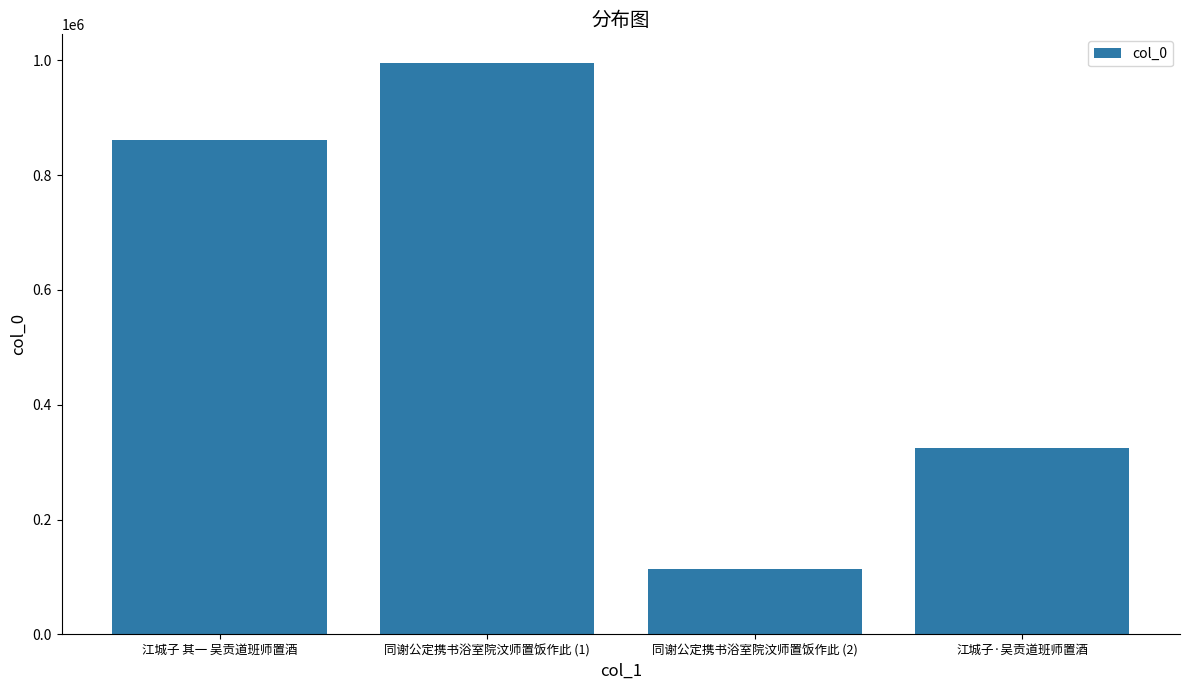

What value does the data have at 江城子 其一 吴贡道班师置酒, to the nearest 10?

862020